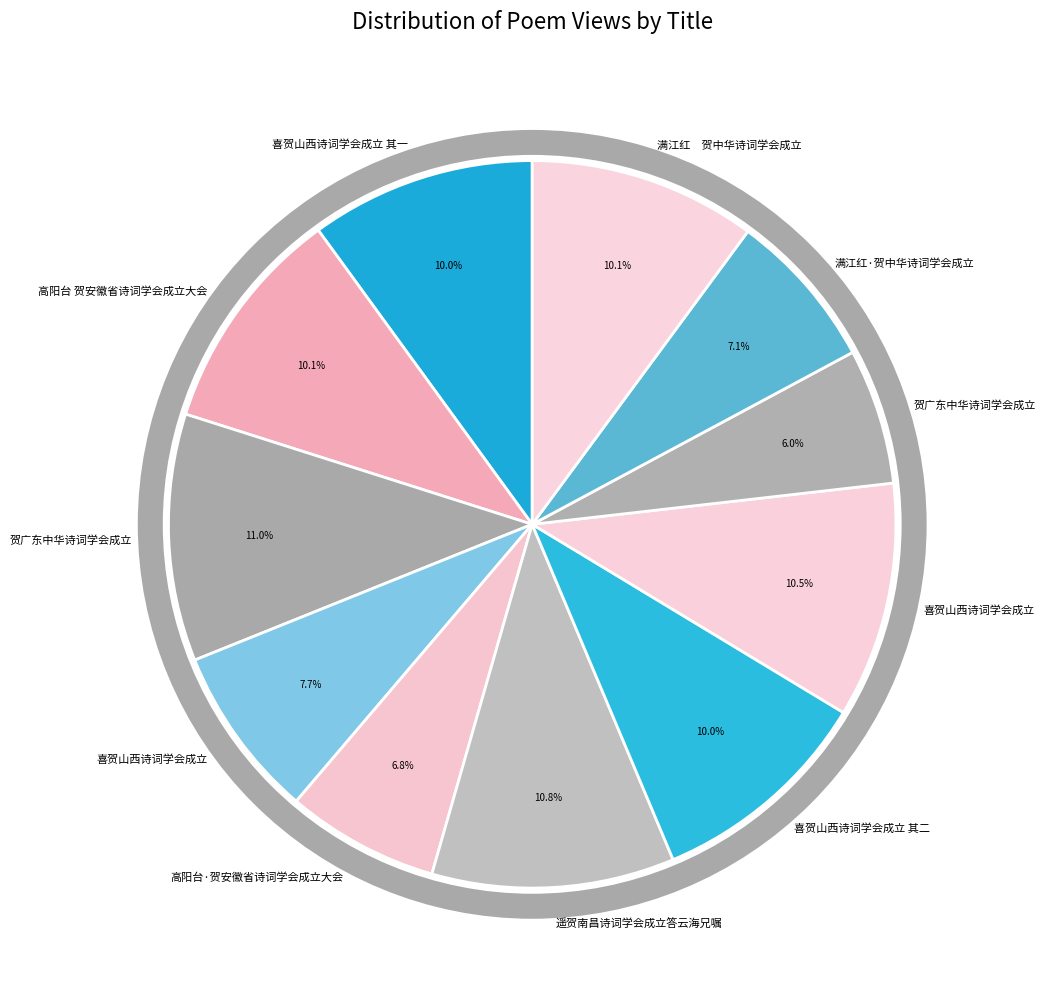

Which slice is the largest?

贺广东中华诗词学会成立